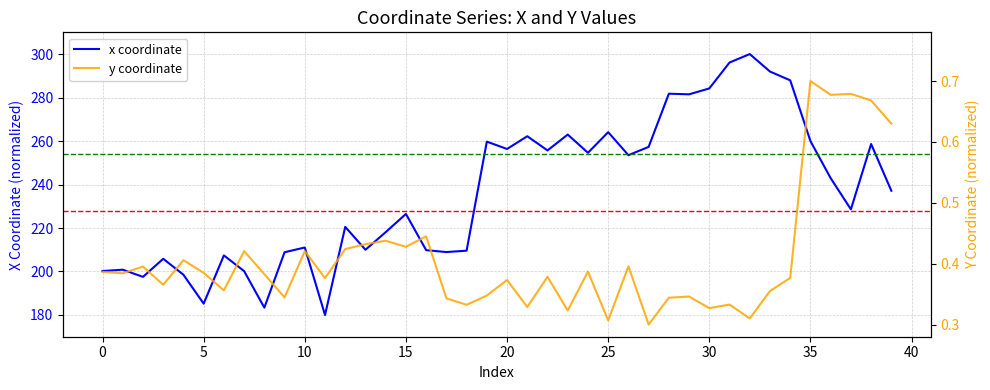

At which label does y coordinate reach its minimum?

27